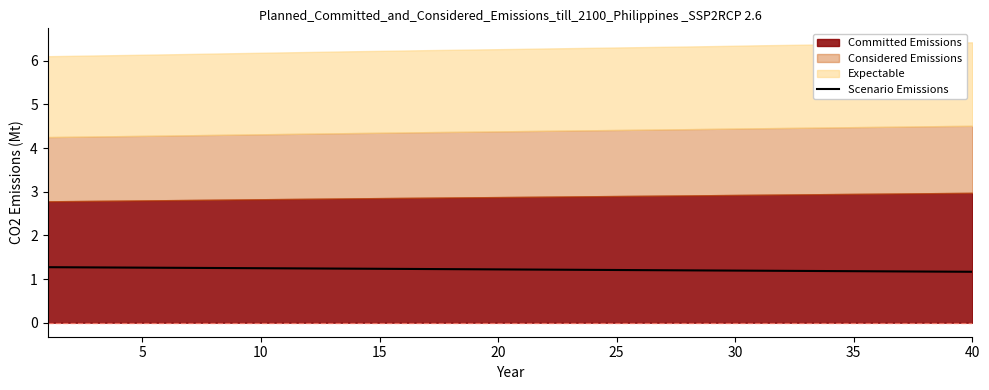

What is the highest value of the Scenario Emissions series?

1.3